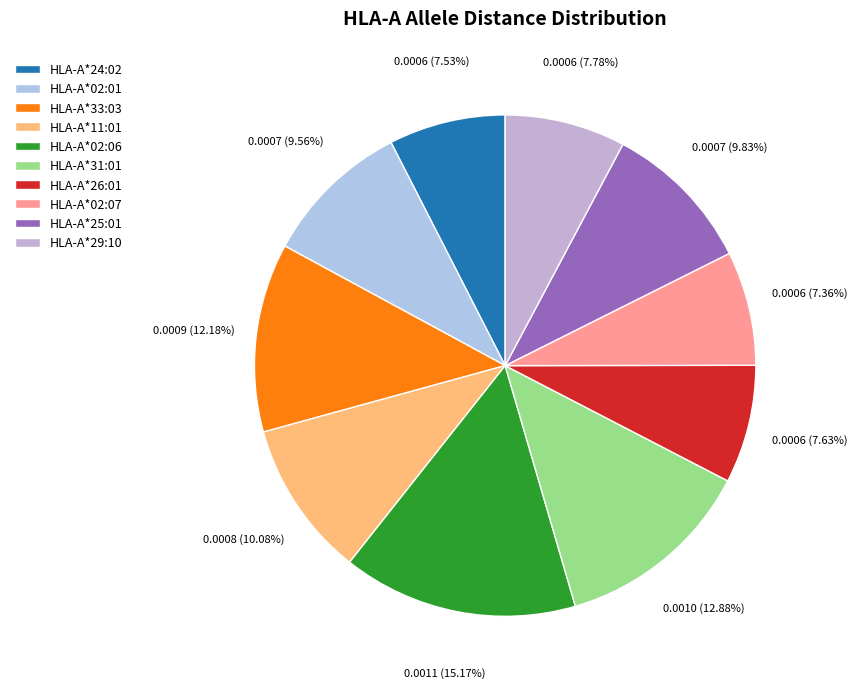

What portion of the pie excludes HLA-A*33:03?

87.8%